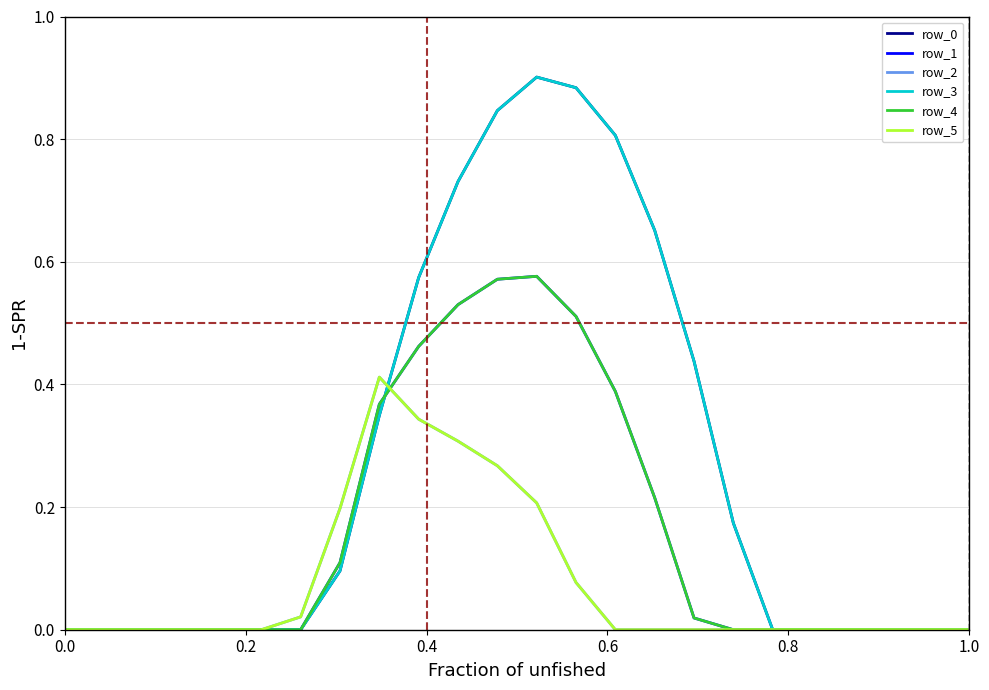

What is the difference between the second highest and minimum values in the row_0 series?

0.9